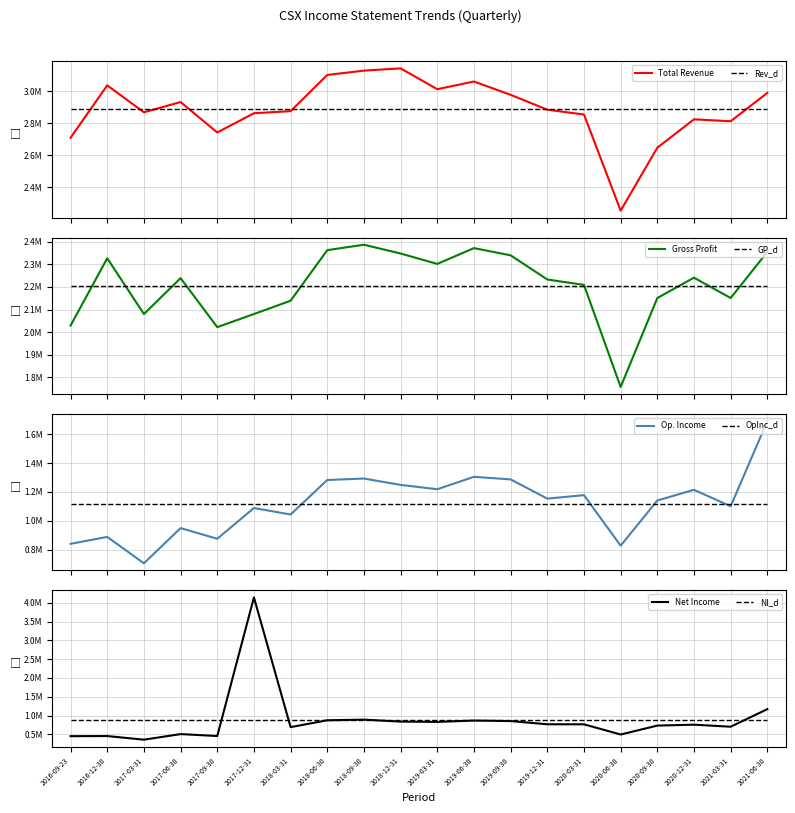

What is the difference between the maximum and second lowest values in the Gross Profit series?

365000